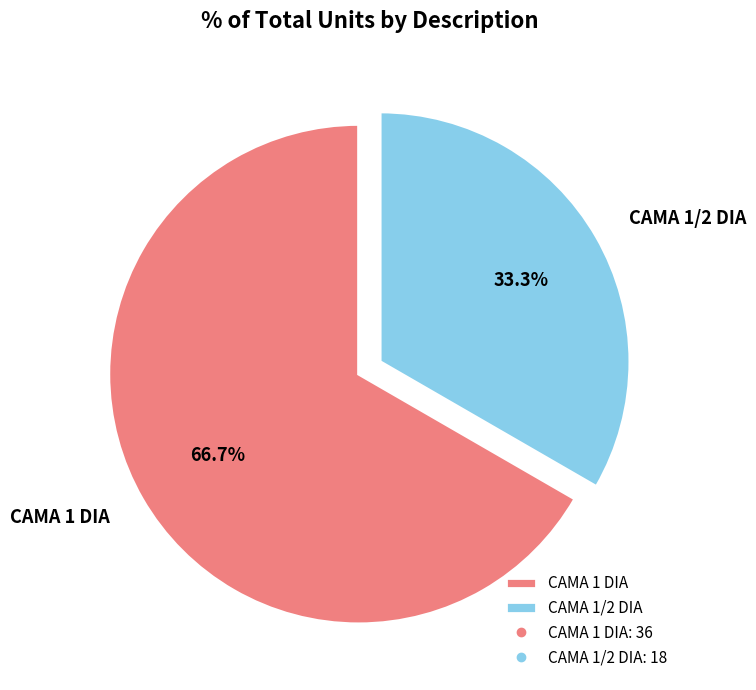

Rank the categories by value from highest to lowest.

CAMA 1 DIA, CAMA 1/2 DIA